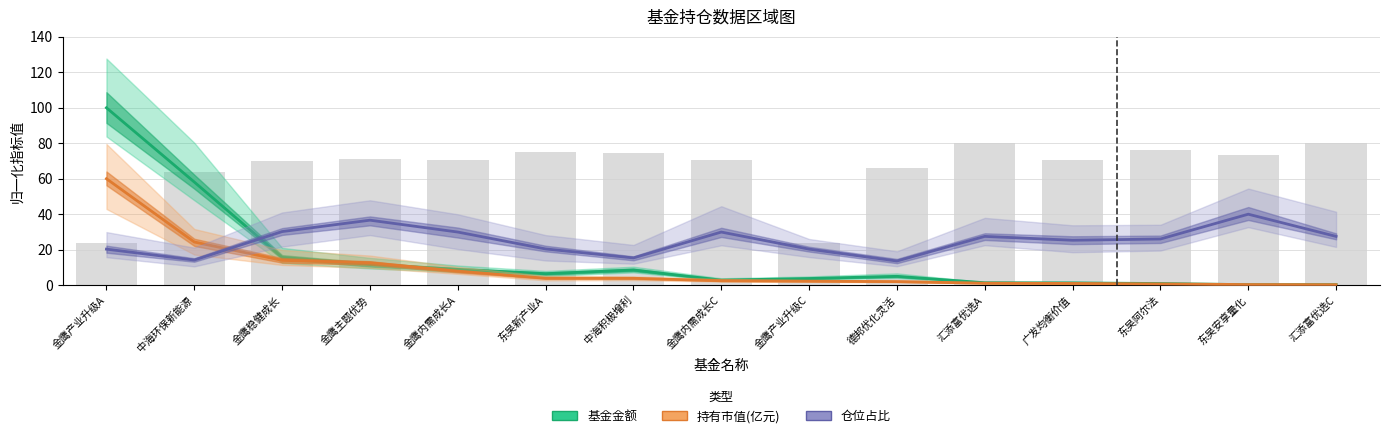

What is the approximate value of 持有市值(亿元) at 金鹰内需成长C?

2.5